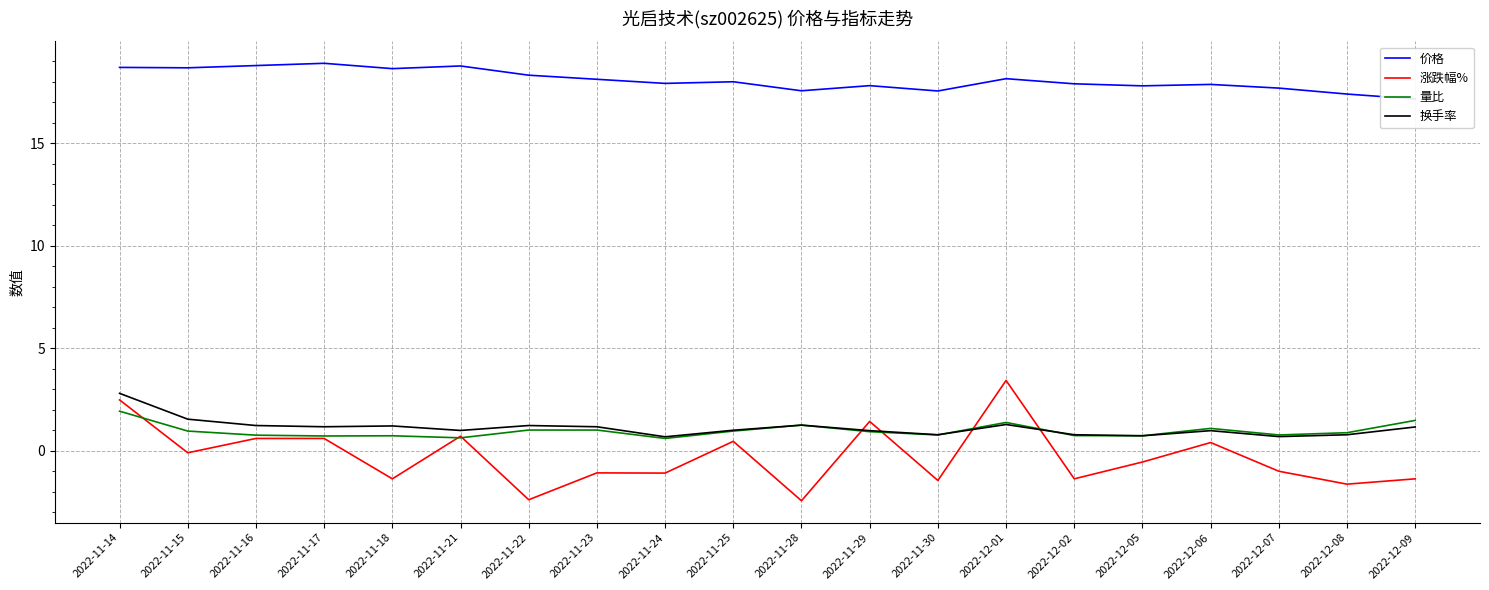

What is the sum of all 量比 values?

19.1